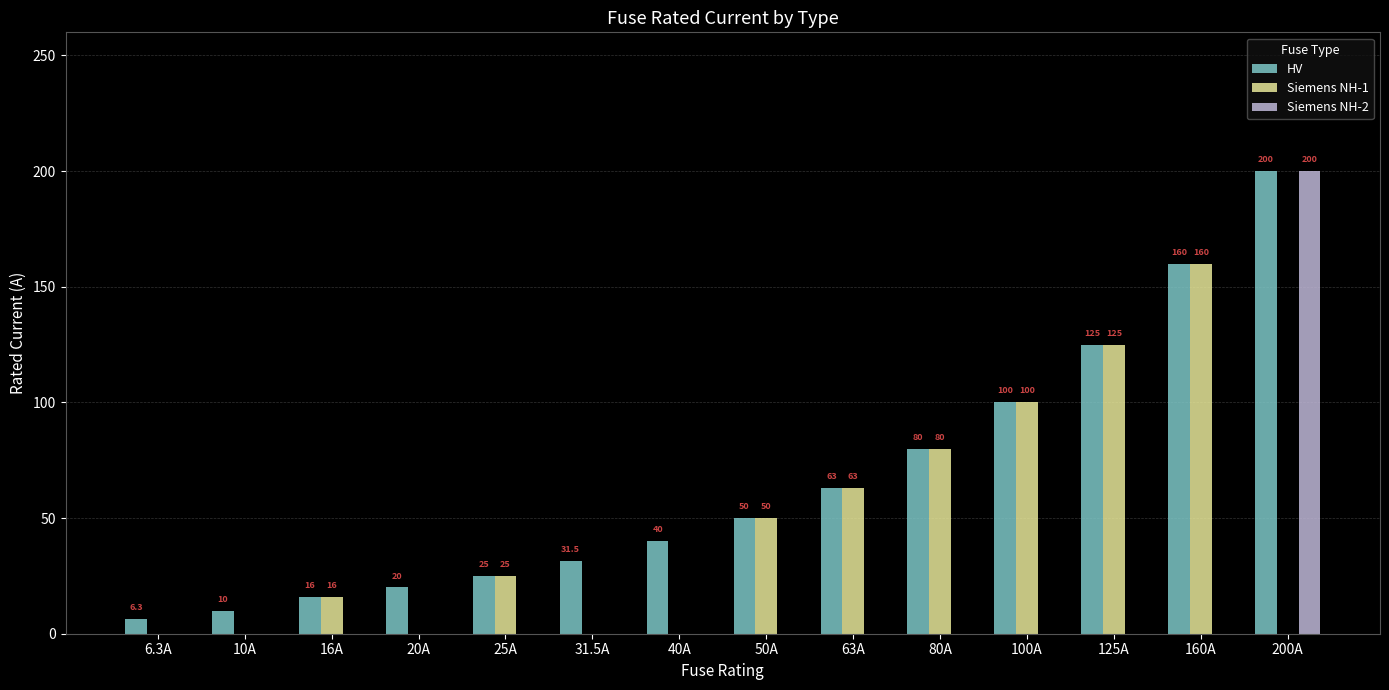

Between 31.5A and 100A, which series saw the biggest shift?

Siemens NH-1